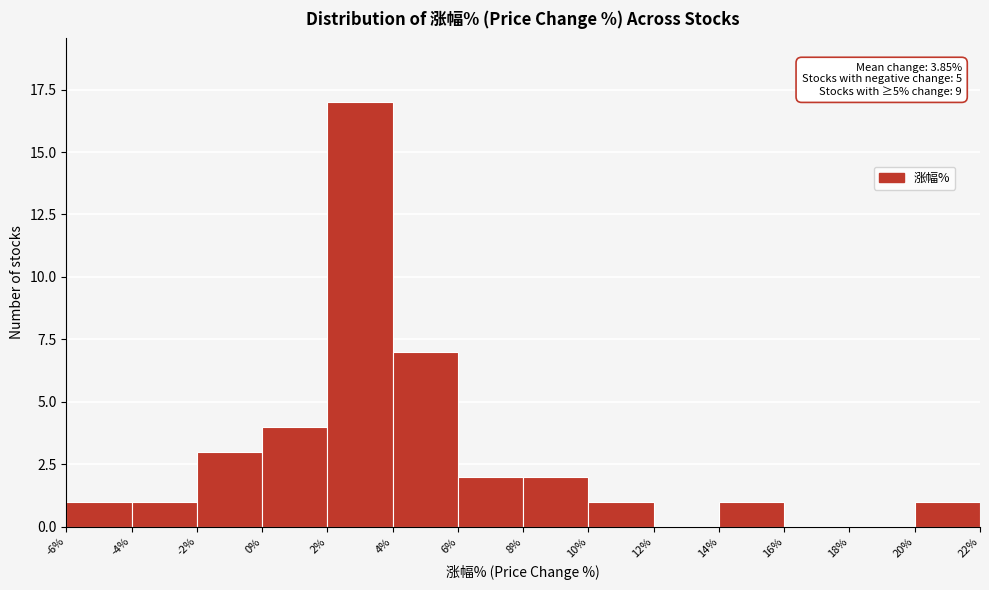

Which range on the x-axis has the tallest bar?

2% to 4%